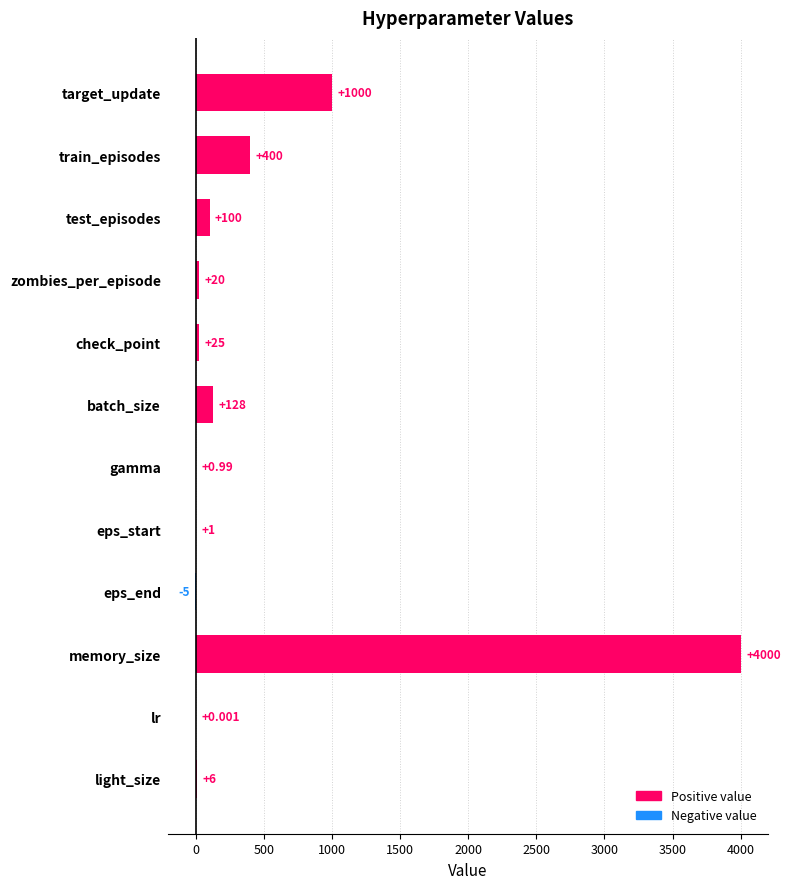

What is the sum of all values?

5676.0